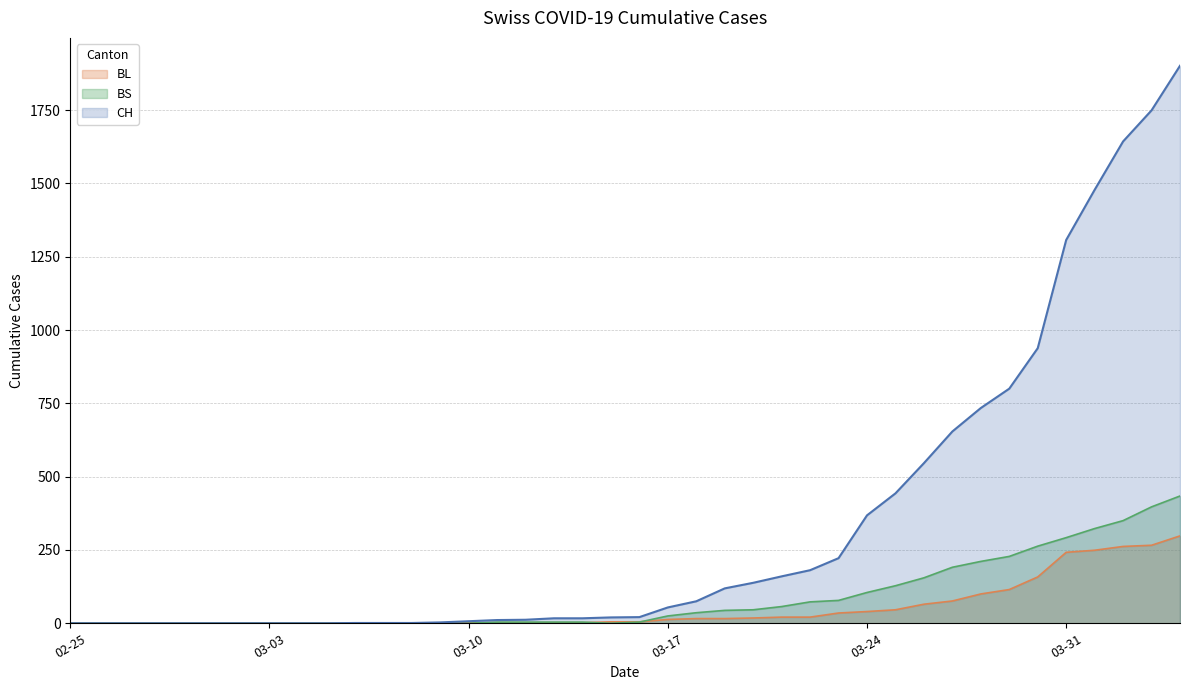

True or false: BS has more than 0 interior local peaks.

False